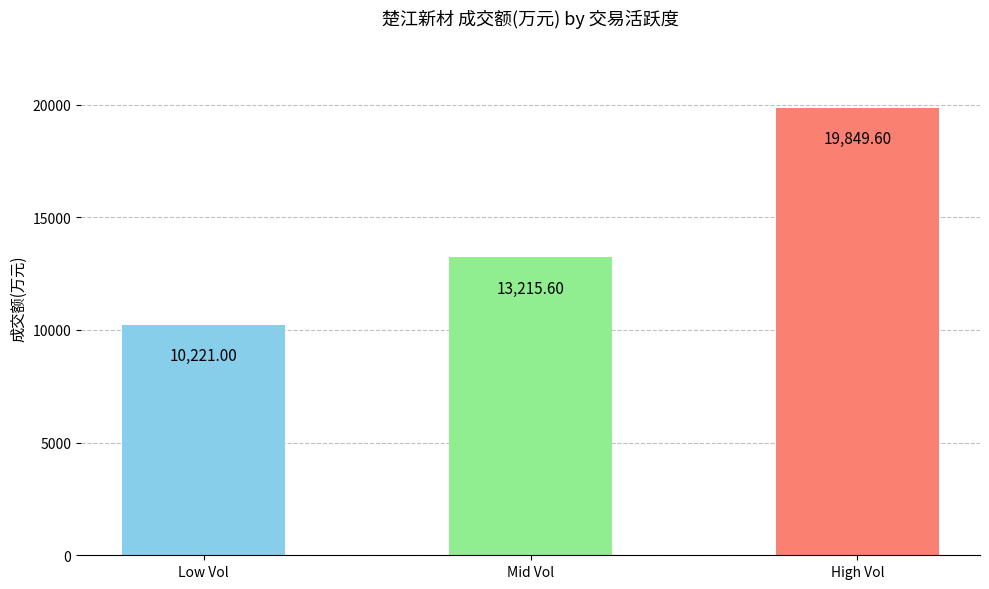

Which label corresponds to the smallest value in the chart?

Low Vol